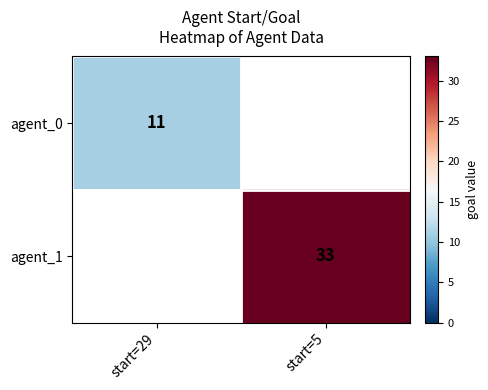

The value of agent_0 at start=29 is 7. True or false?

False